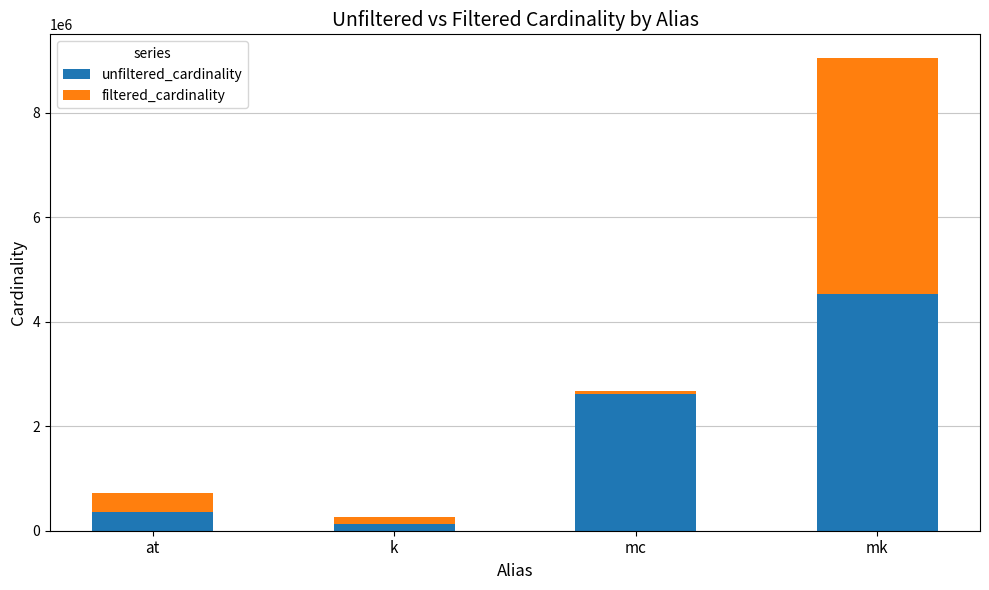

What is the difference between the second highest and minimum values in the filtered_cardinality series?

299808